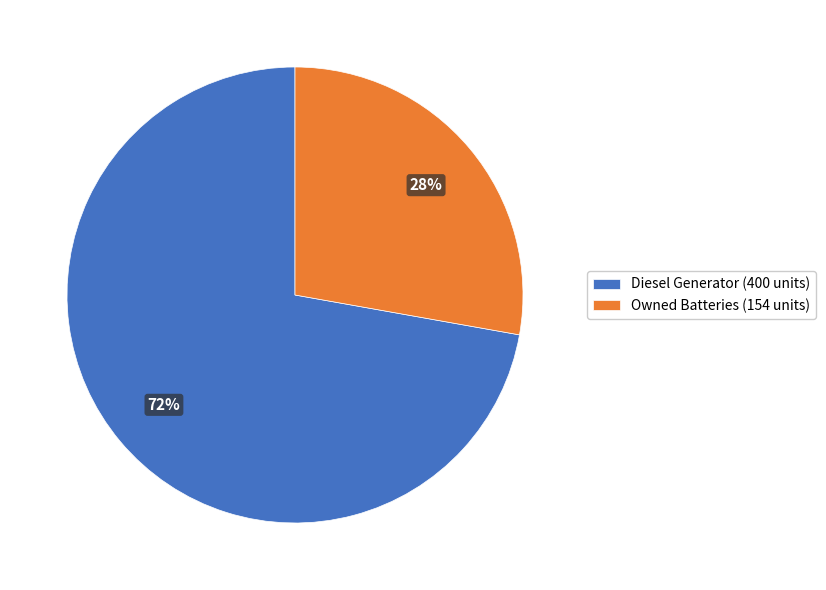

Which slice is the largest?

Diesel Generator (400 units)